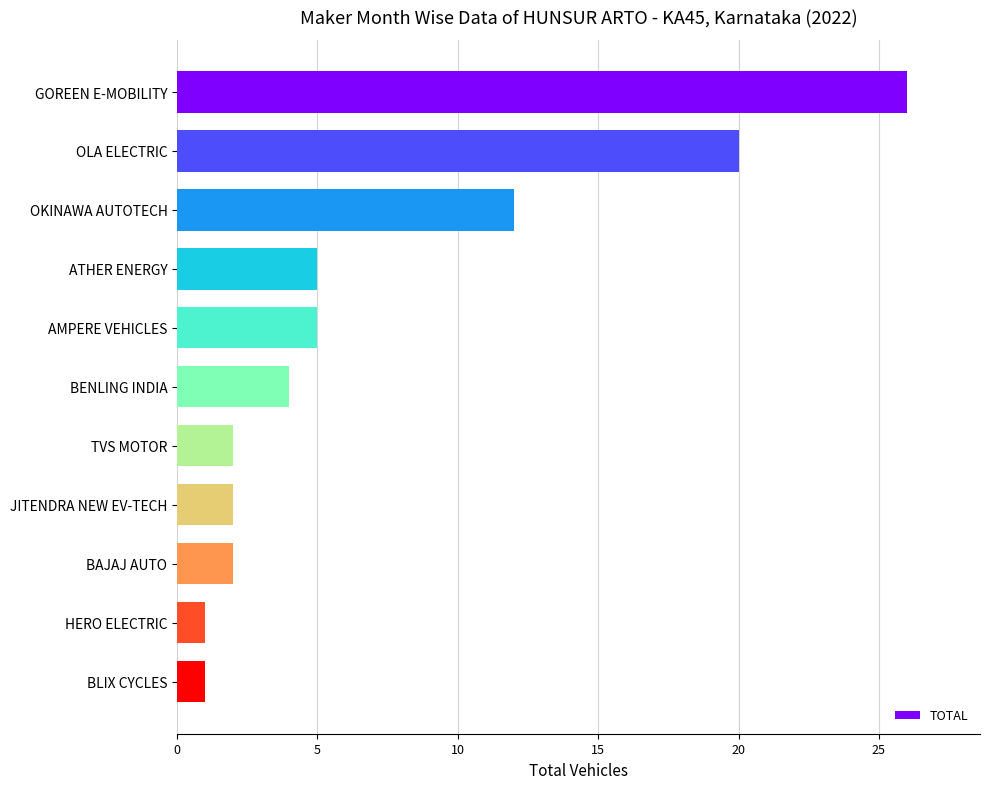

Reading top to bottom, list all the values displayed in this chart.

GOREEN E-MOBILITY=26	OLA ELECTRIC=20	OKINAWA AUTOTECH=12	ATHER ENERGY=5	AMPERE VEHICLES=5	BENLING INDIA=4	TVS MOTOR=2	JITENDRA NEW EV-TECH=2	BAJAJ AUTO=2	HERO ELECTRIC=1	BLIX CYCLES=1